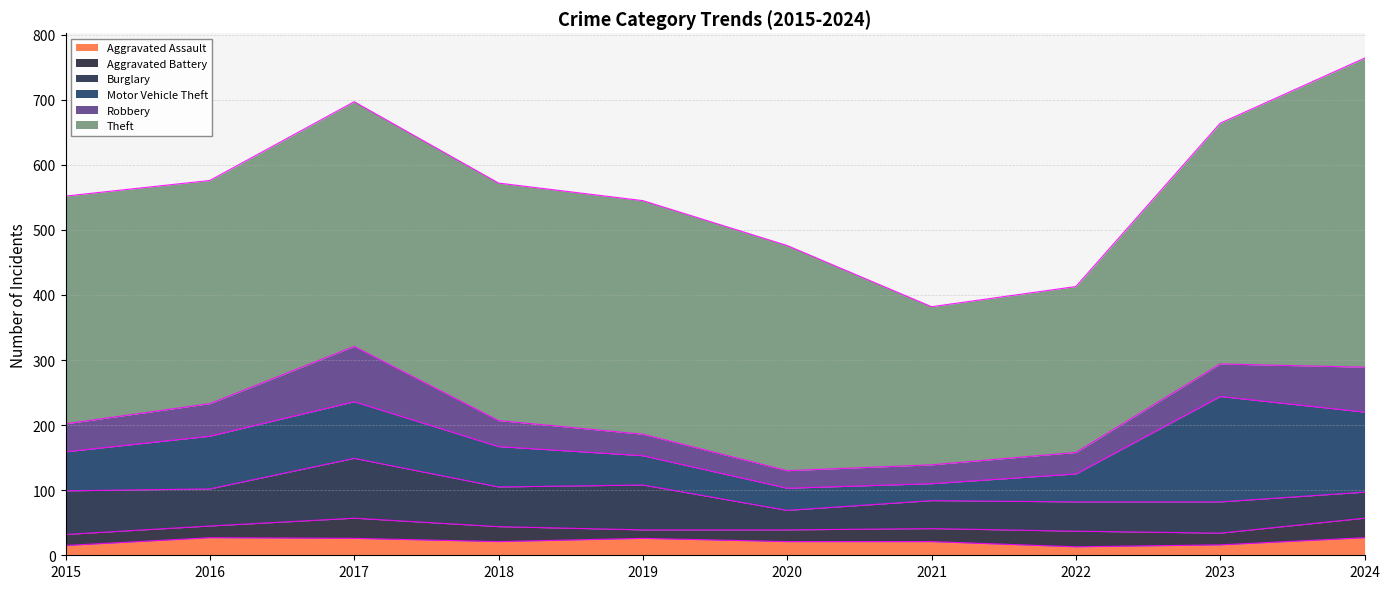

Rank the series by their maximum value, from highest to lowest.

Theft, Motor Vehicle Theft, Burglary, Robbery, Aggravated Battery, Aggravated Assault